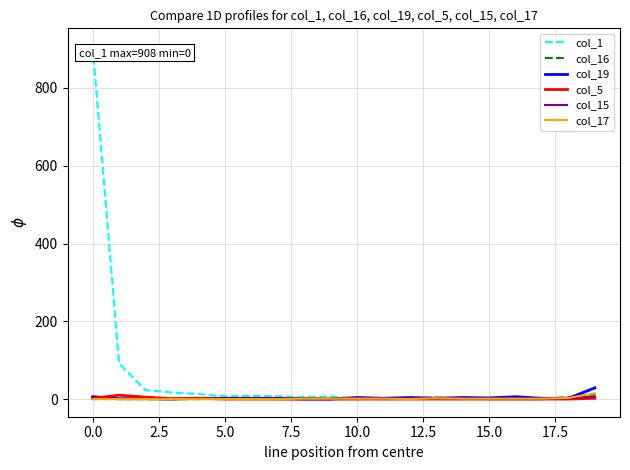

Which series has the largest total across all categories?

col_1